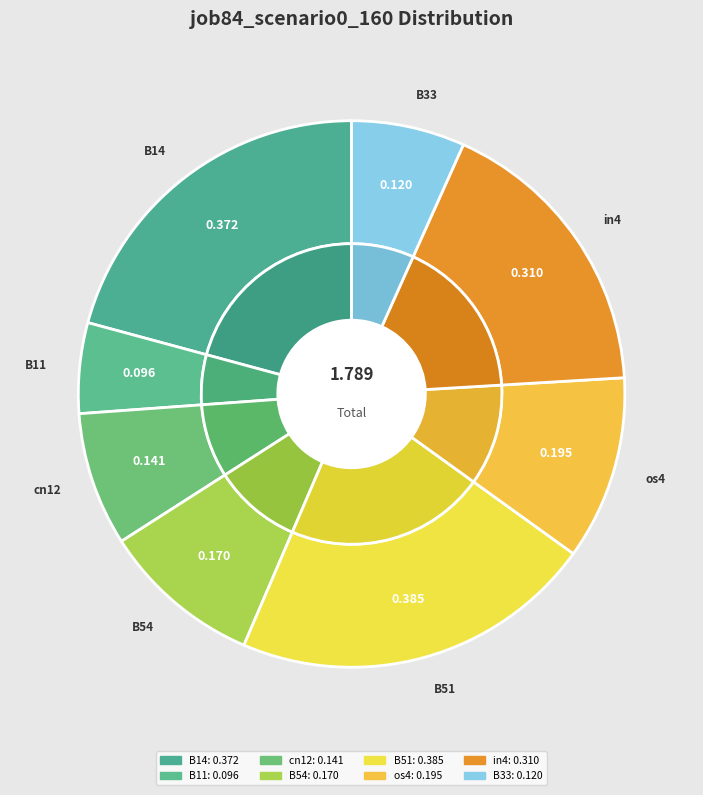

How many segments does this pie chart have?

8